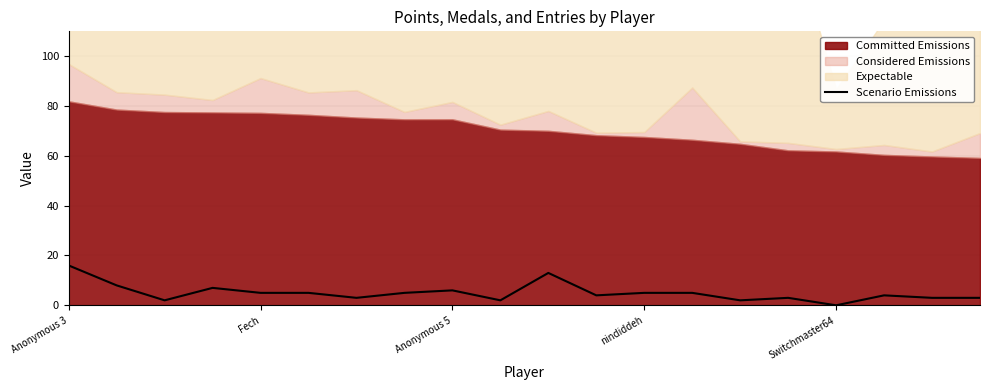

How many data points are less than 5?

10